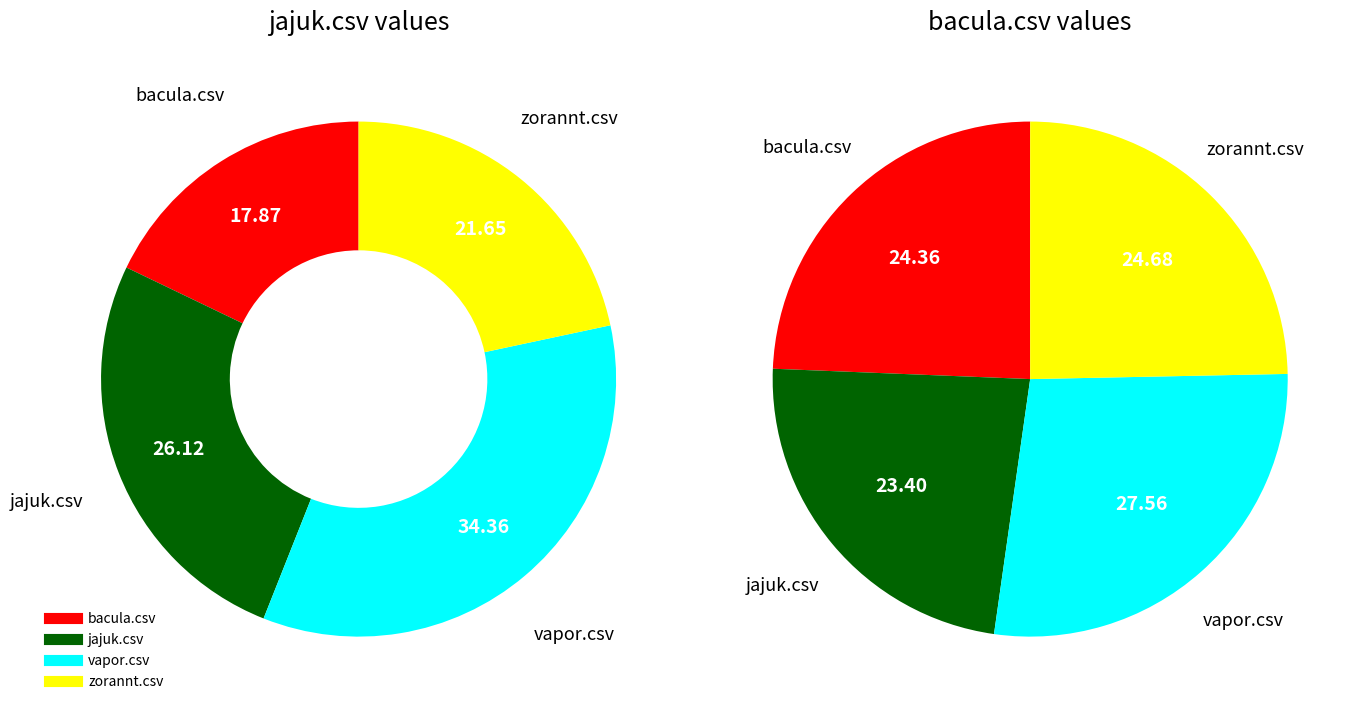

What percentage is the zorannt.csv slice, to the nearest percent?

25%